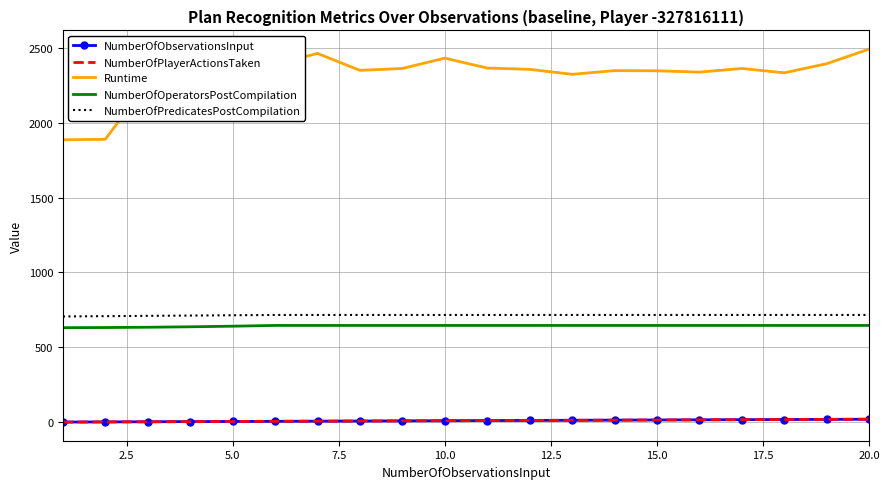

What is the value of the Runtime point at the 16th from the left?

2336.9